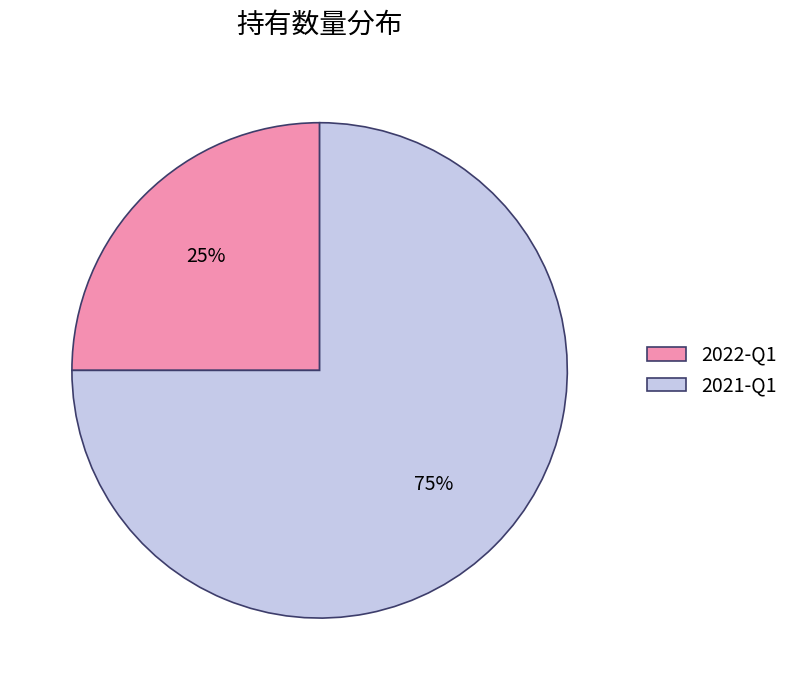

How many slices are in this pie chart?

2